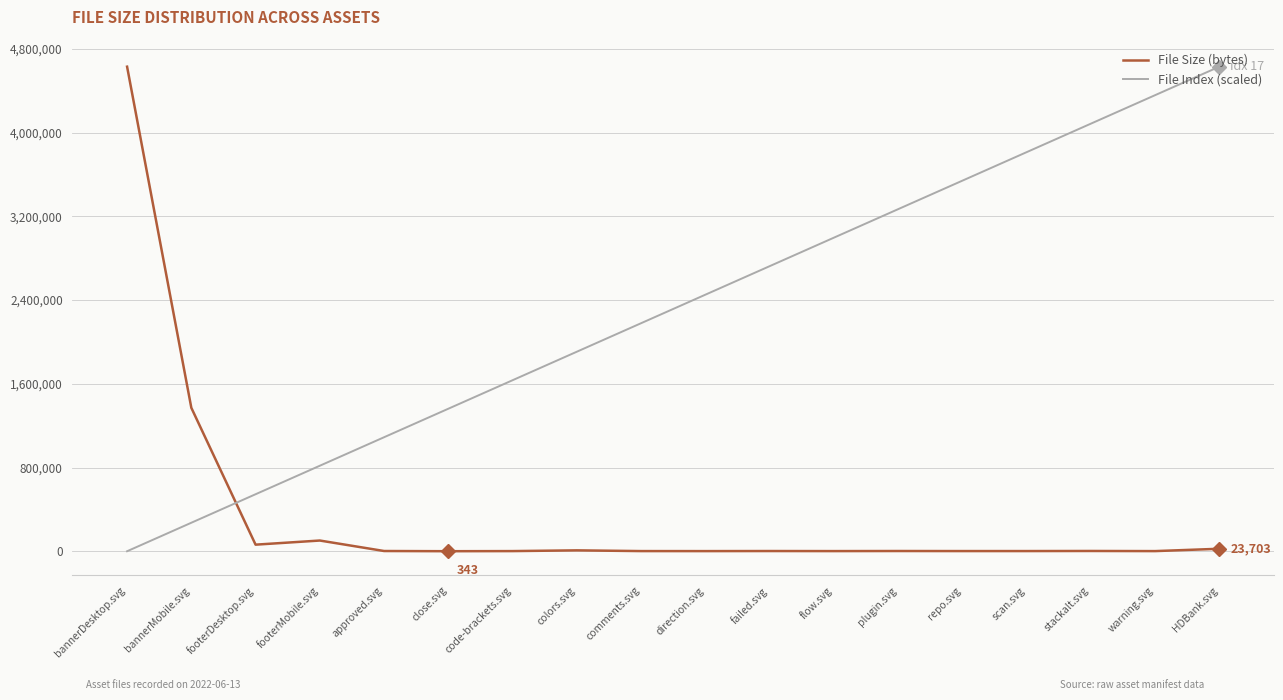

The value of File Index (scaled) at HDBank.svg is 2304827.7. True or false?

False